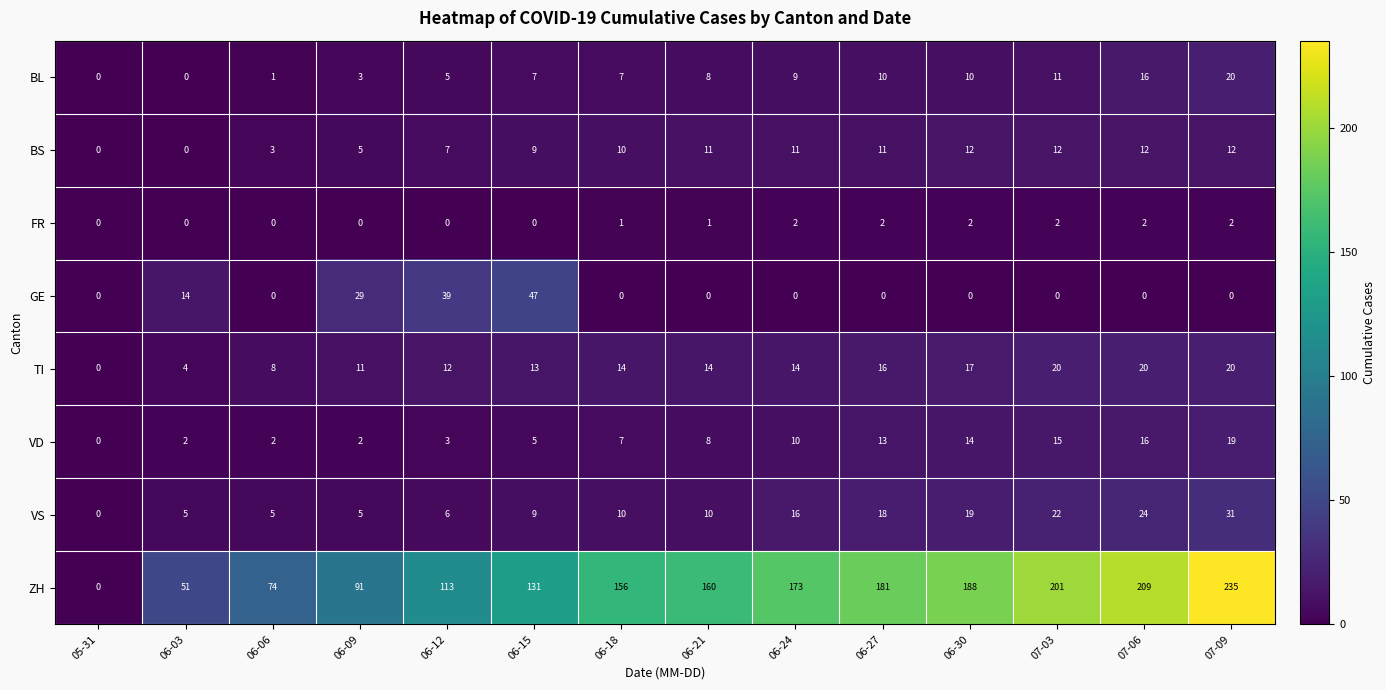

The VD series shows 0 at 06-03. True or false?

False